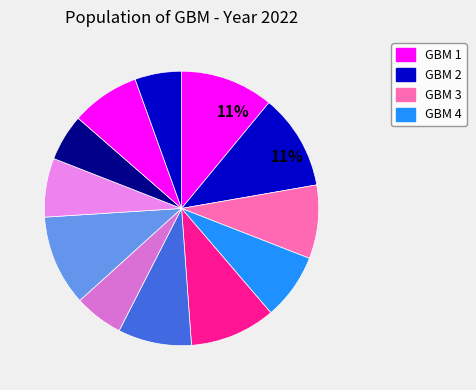

How many slices are in this pie chart?

12